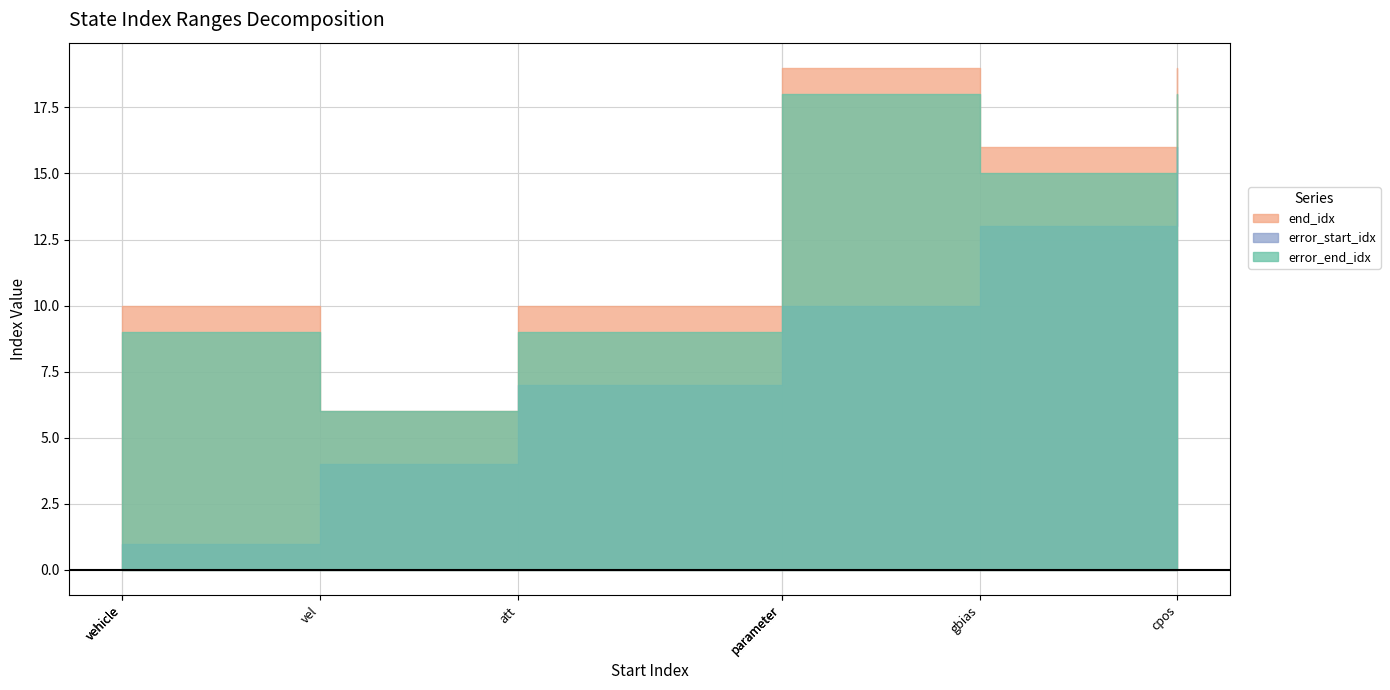

In error_start_idx, how many points are higher than both neighbors (excluding endpoints)?

1